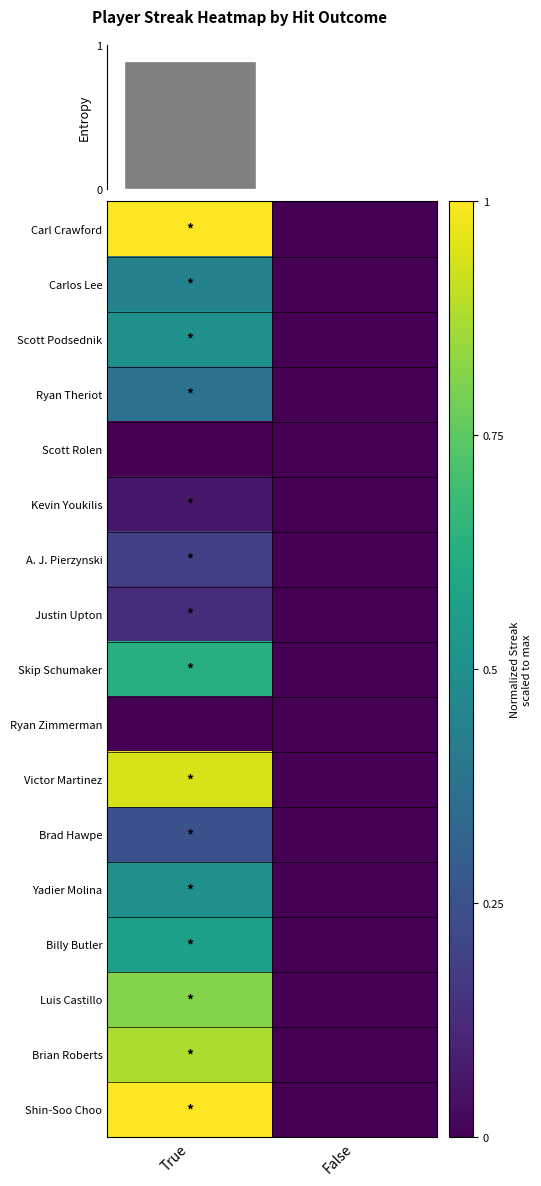

Which has a higher value, True or False?

True